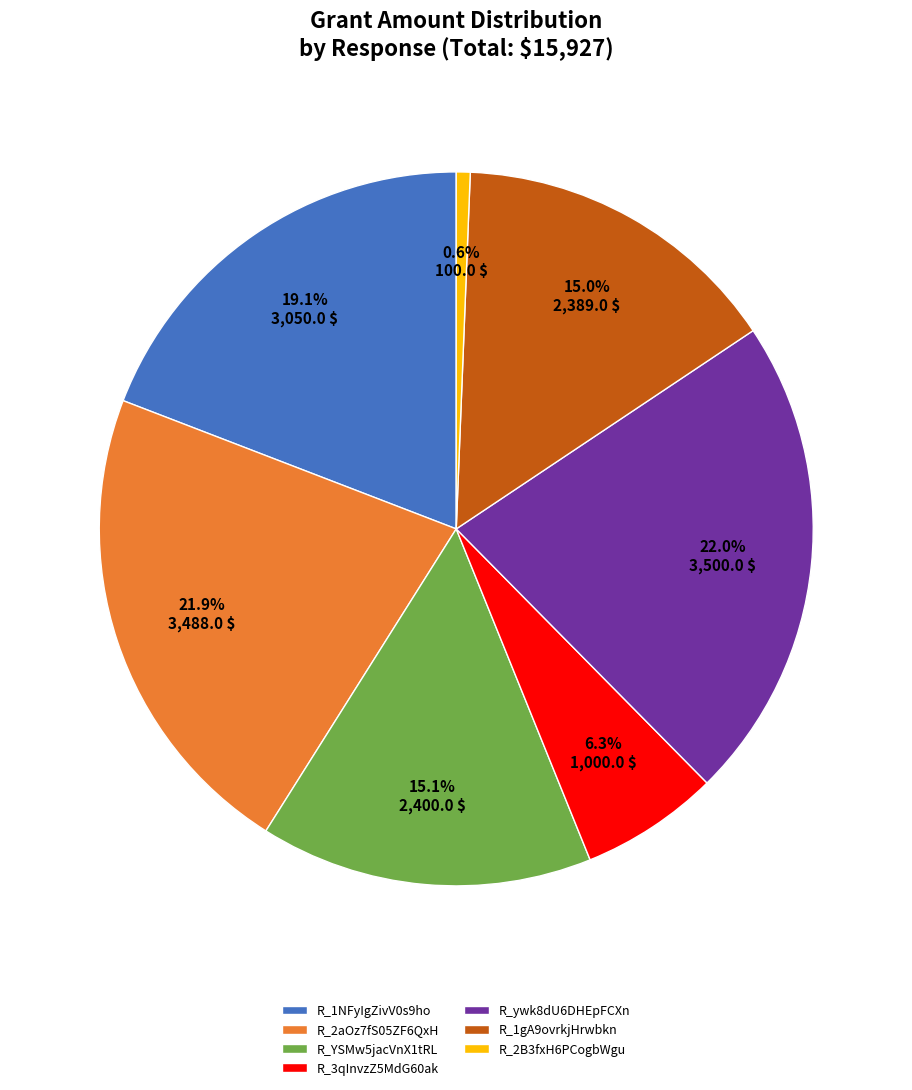

Does any single category account for the majority?

No